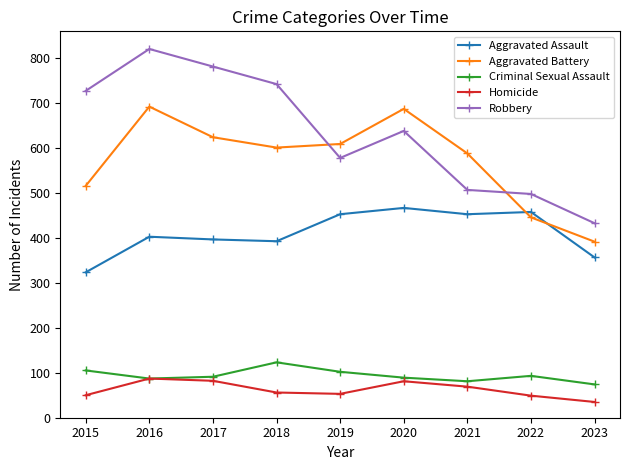

What is the total value across all series at 2022?

1541